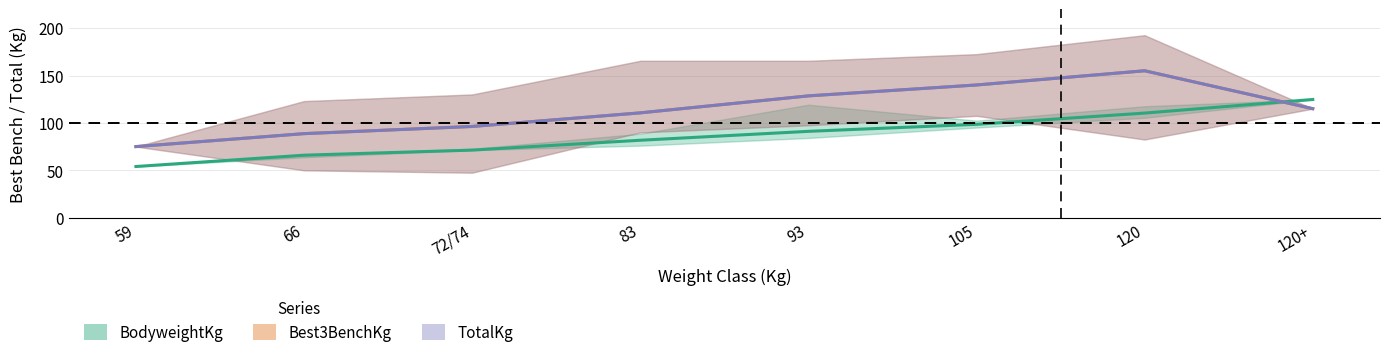

Read the Best3BenchKg value at 59.

75.0